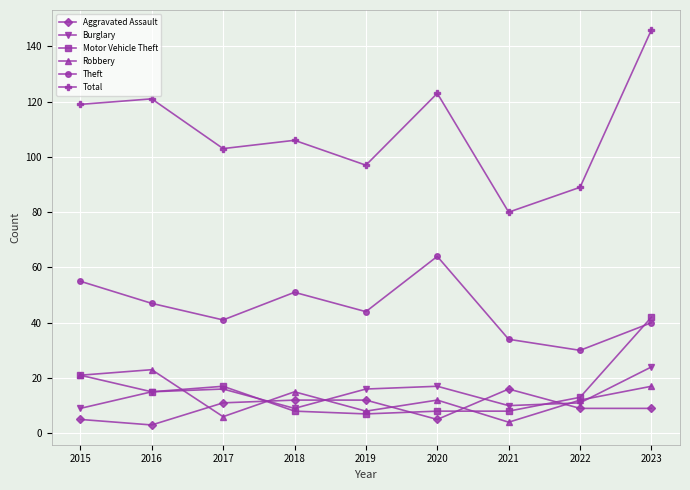

What is the maximum value shown in the chart?

146